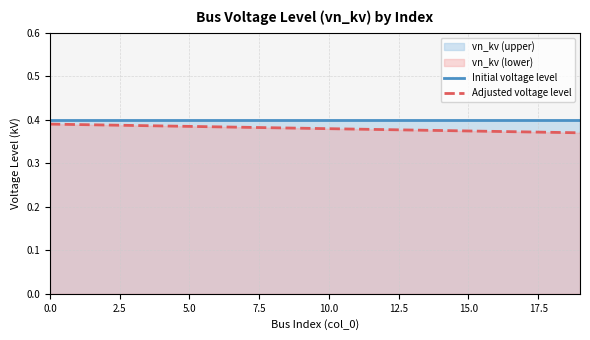

True or false: Adjusted voltage level and Initial voltage level intersect in this chart.

False